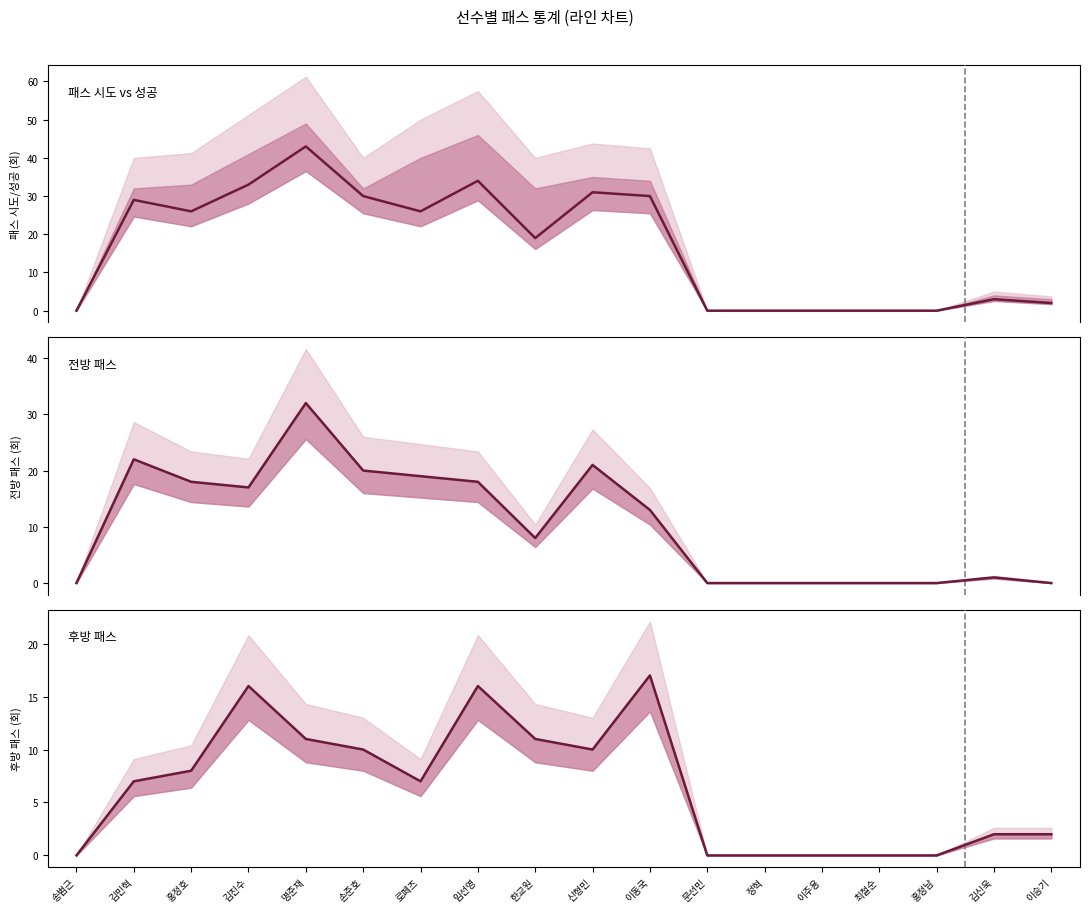

What is the sum of the 패스 성공수 values at 한교원 and 임선영?

53